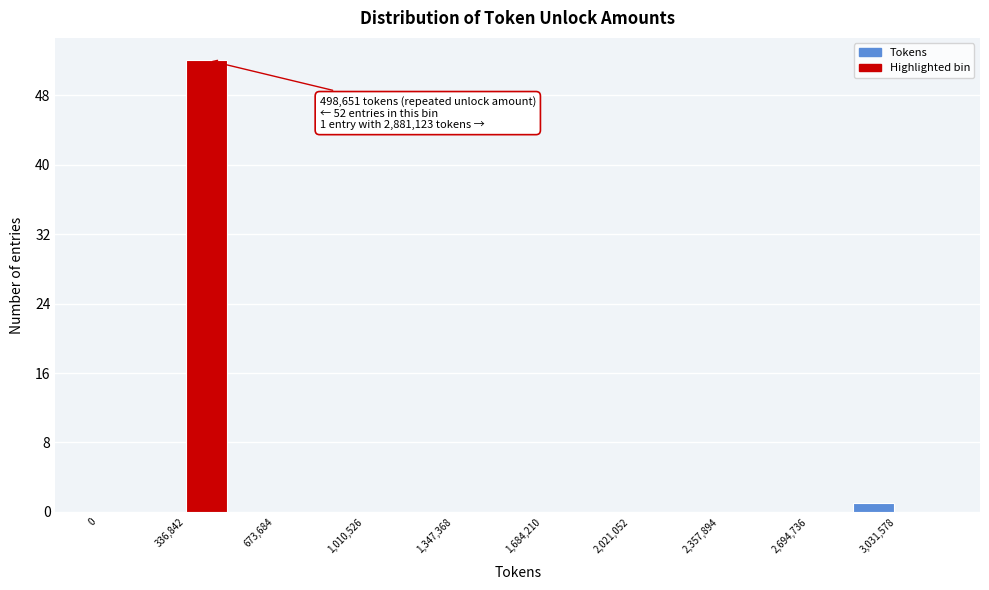

Around what value on the x-axis is the tallest bar? Give the approximate position of its centre, as read against the axis.

400000